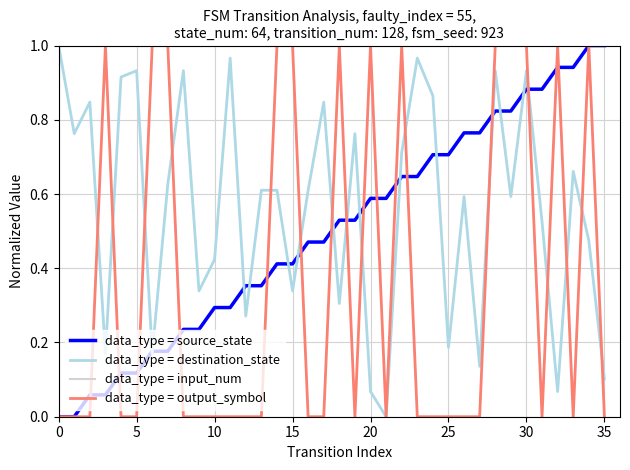

Which series has the largest total across all categories?

data_type = input_num